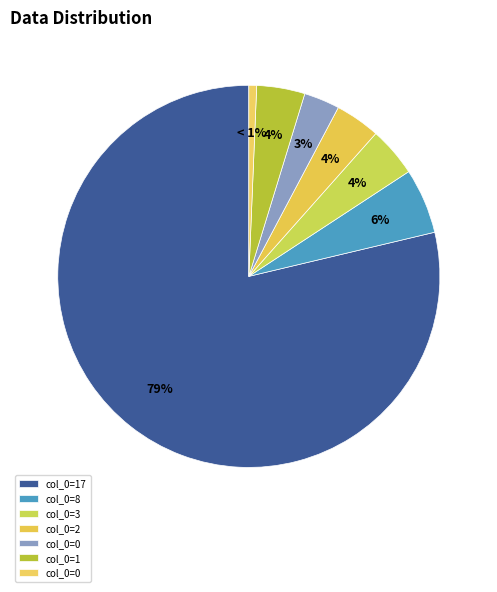

How many segments does this pie chart have?

7